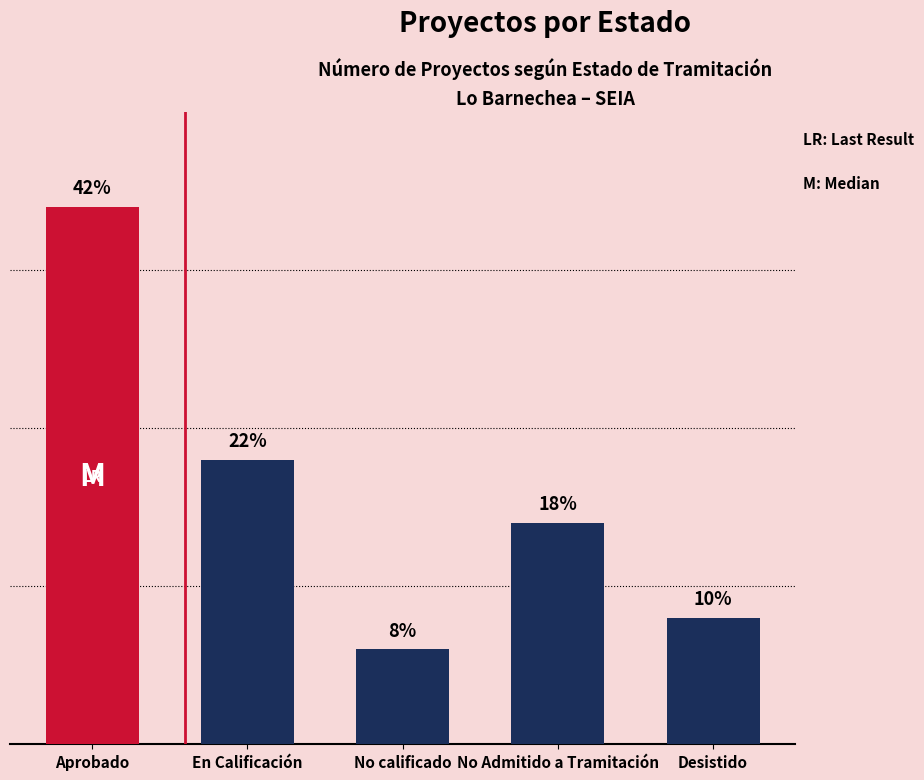

Which category has the highest value across all series?

Aprobado